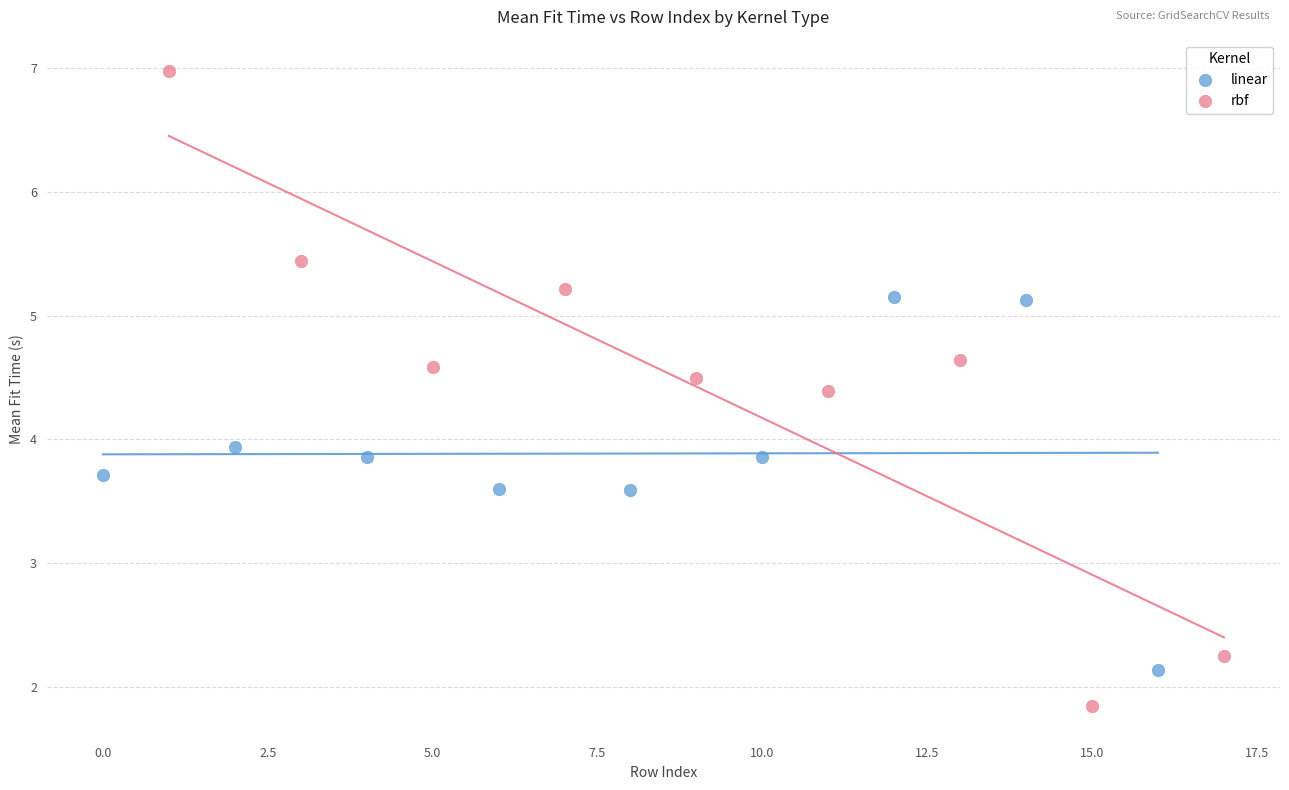

Which series has the widest spread of Y values?

rbf